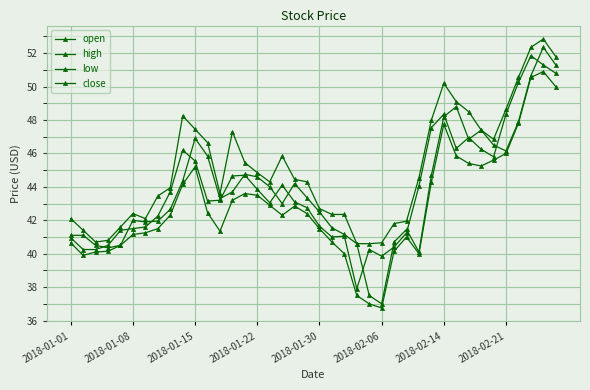

Does the chart have visible grid lines?

Yes